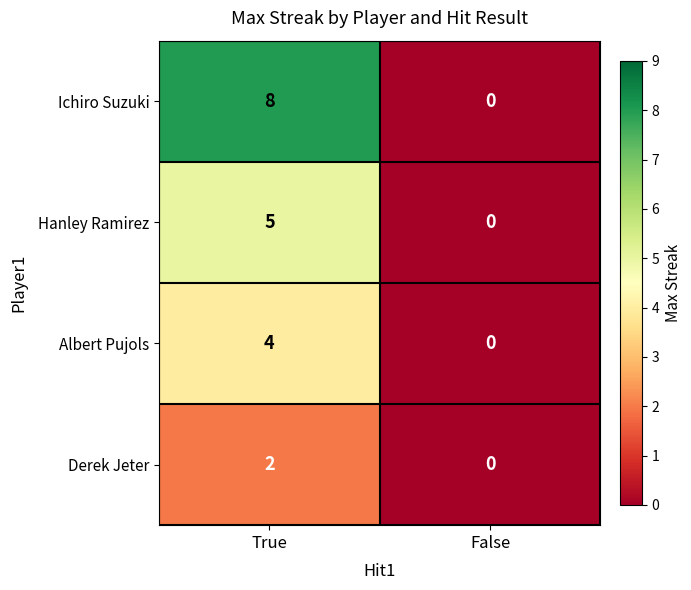

Which category has the highest value across all series?

True